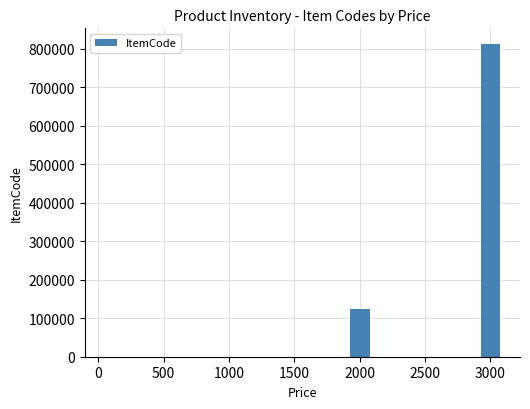

What is the difference between the second highest and second lowest values?

119090